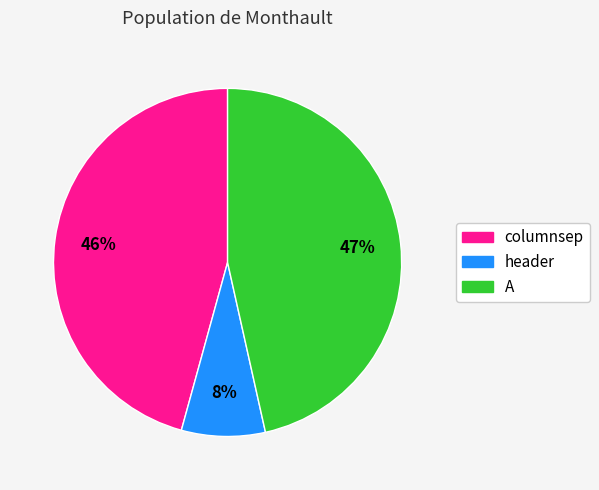

What is the ratio of the value at A to the value at columnsep?

1.0